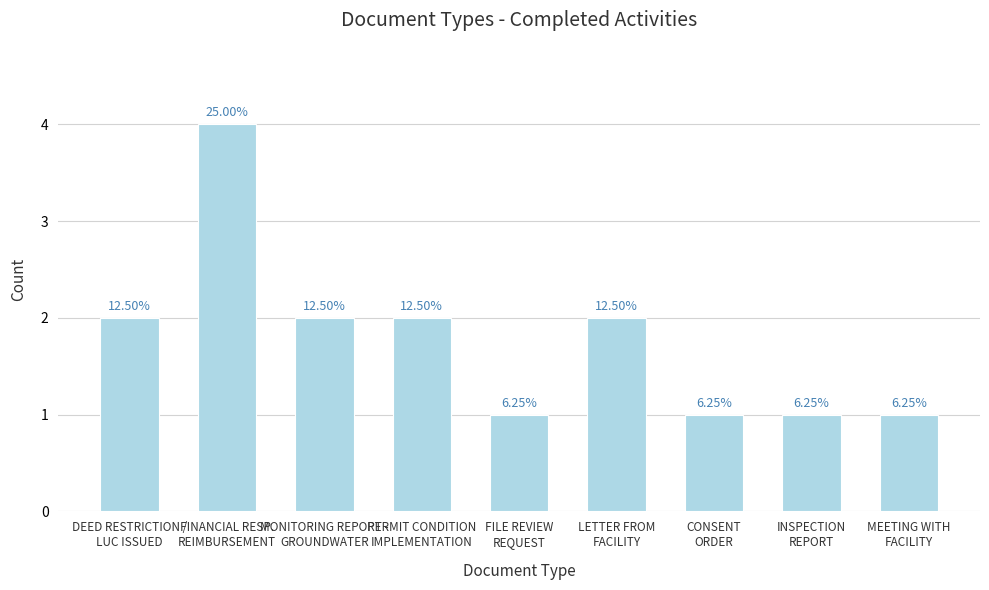

Does the chart contain any negative values?

No